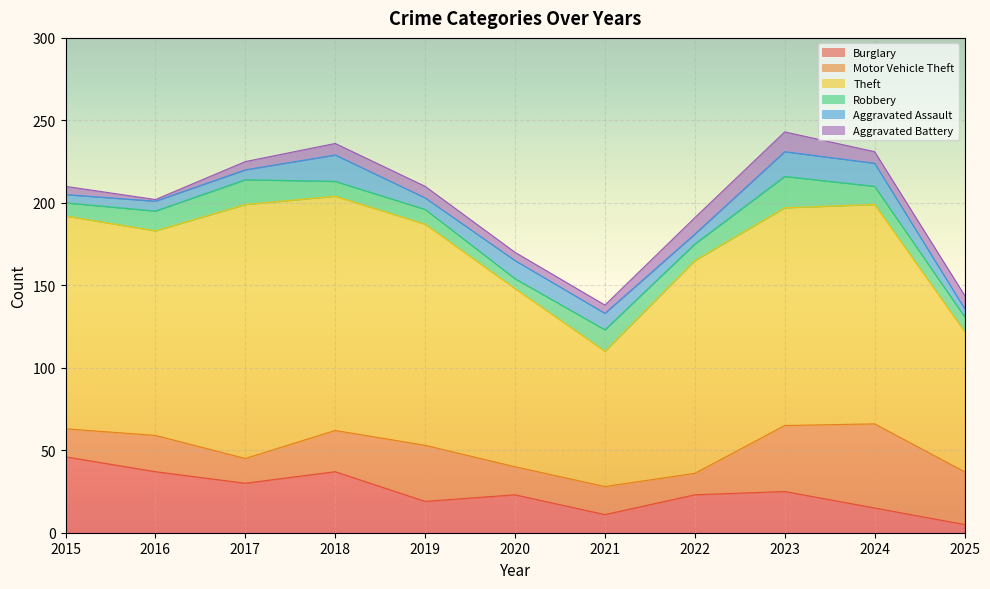

What is the spread (max minus min) of values at 2021?

77